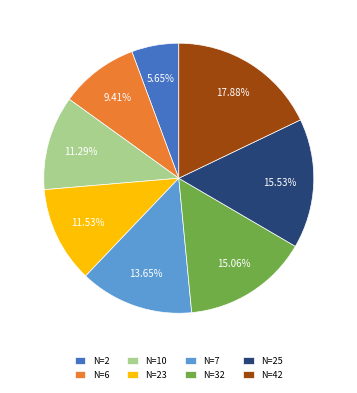

What is the ratio of the value at N=23 to the value at N=7?

0.8